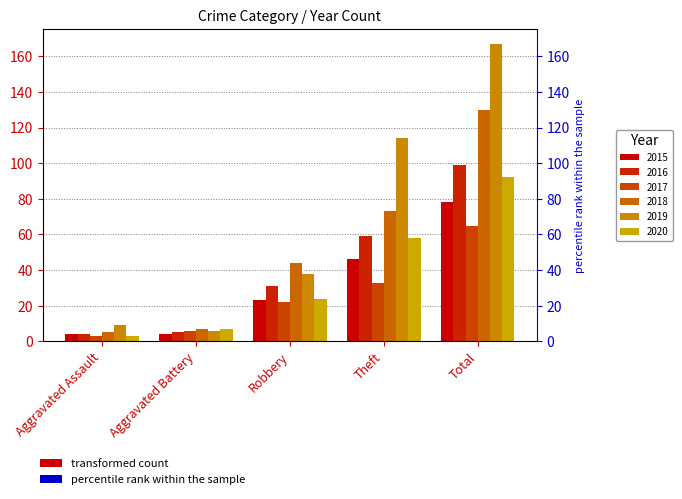

The value of 2018 at Theft is 49. True or false?

False